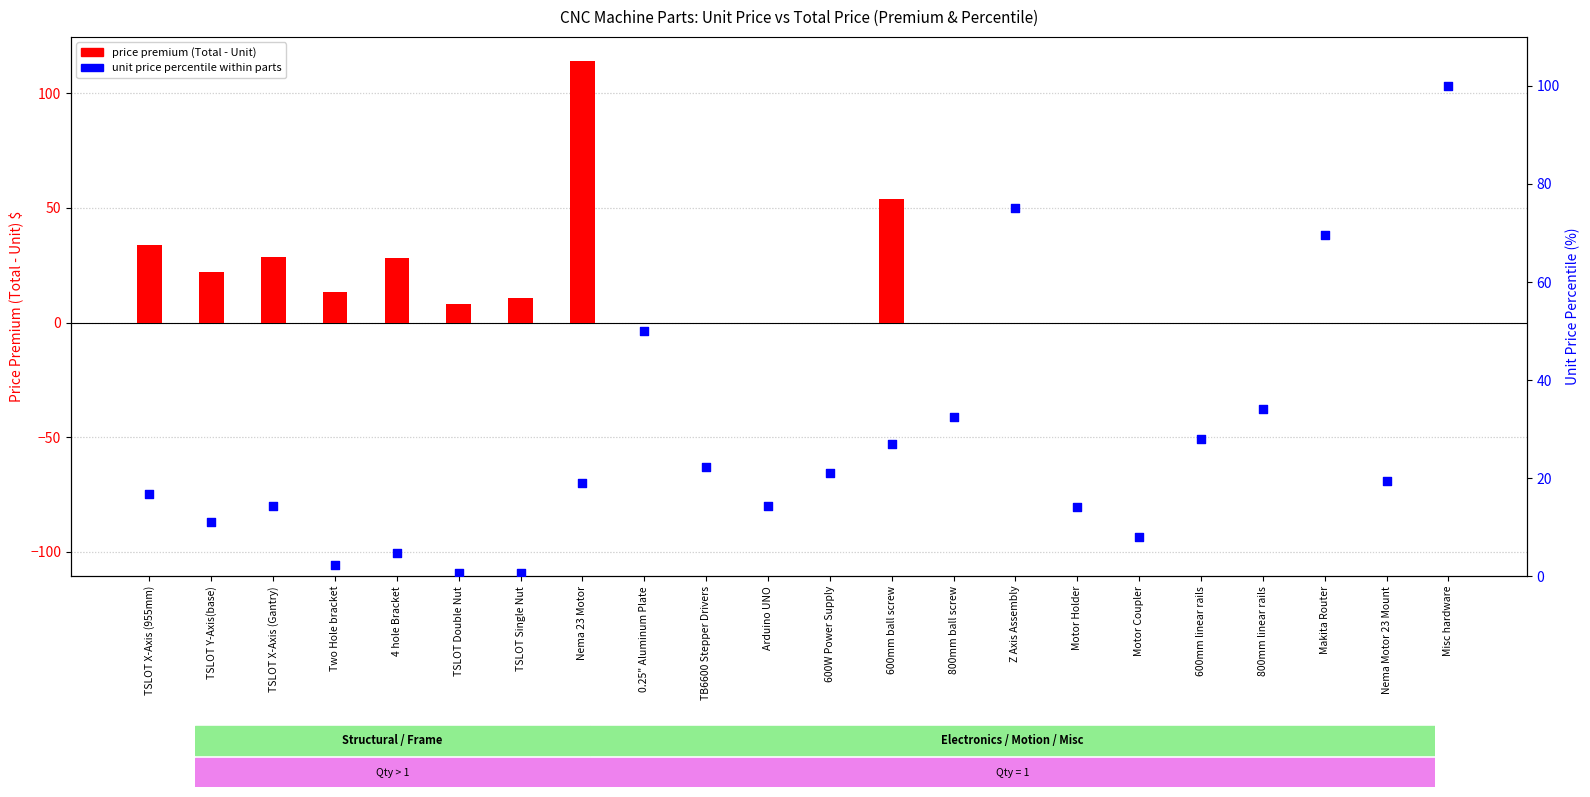

Is the value of unit price percentile at Nema Motor 23 Mount greater than the value of price premium (Total - Unit) at TSLOT Double Nut?

Yes